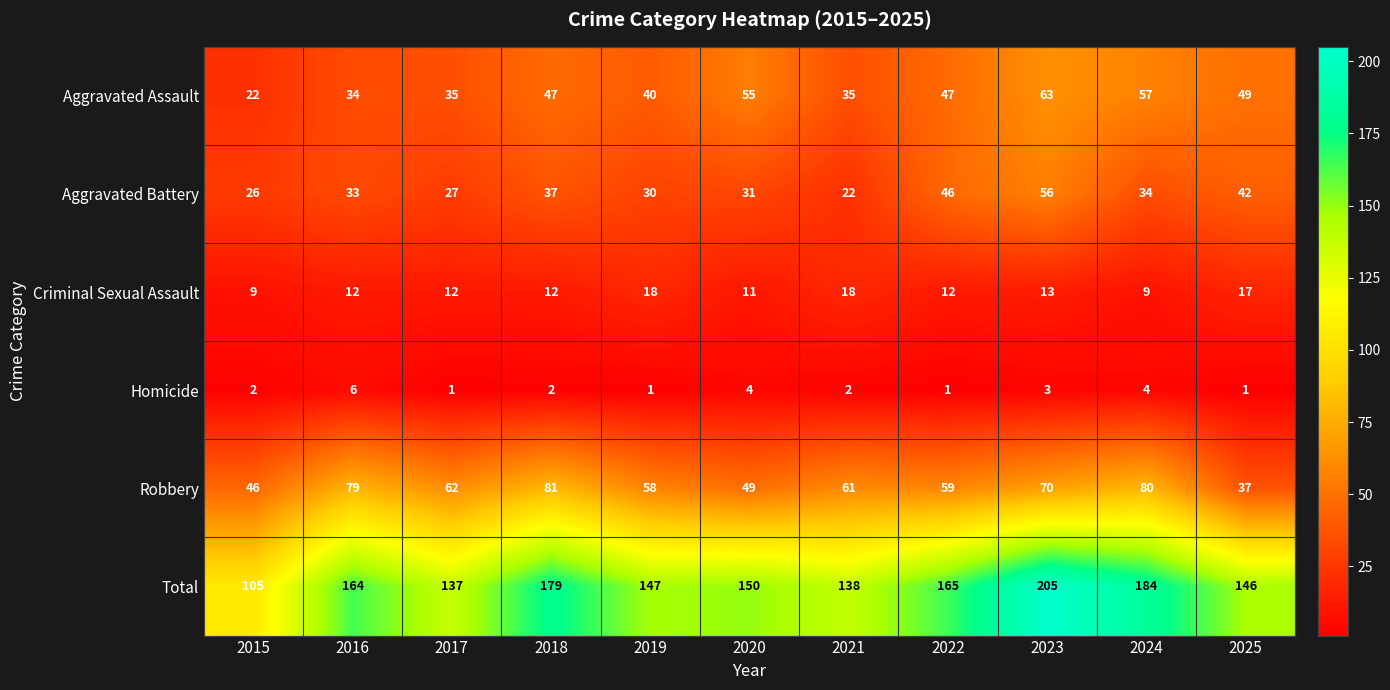

How many data points in Homicide are less than 2?

4